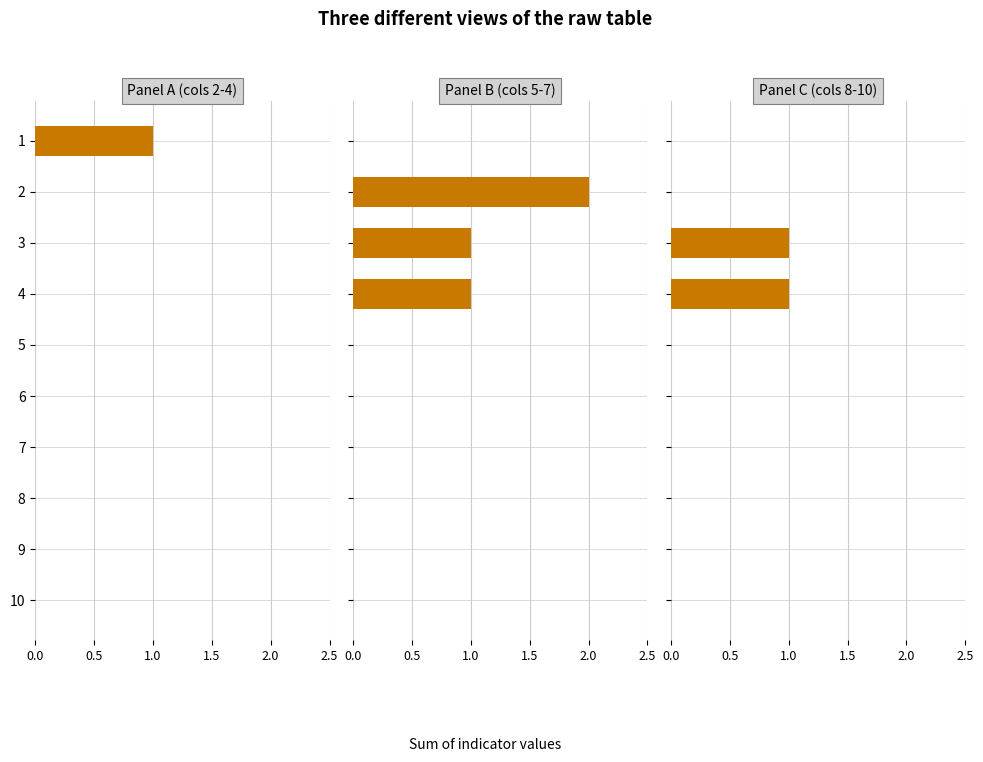

At how many categories does at least one series exceed 1?

1